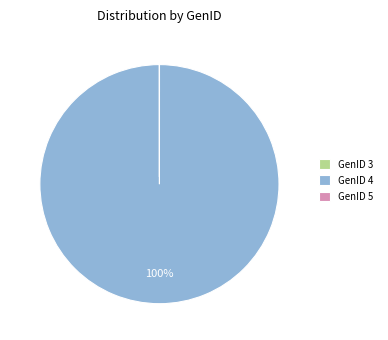

Which category has the biggest portion of the pie?

GenID 4